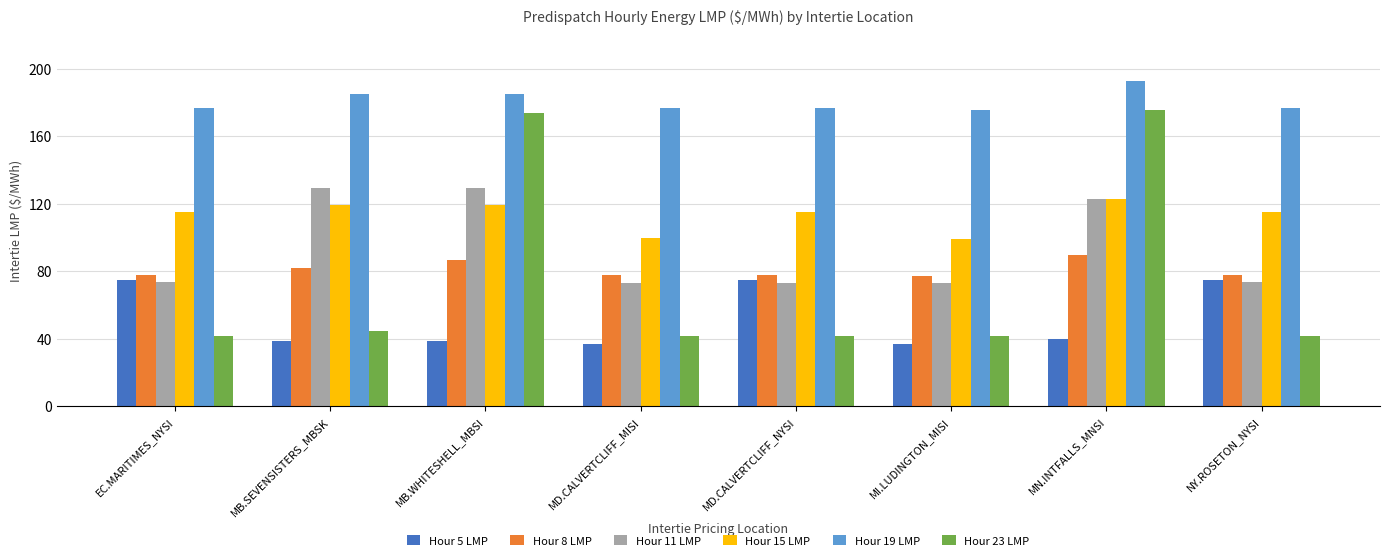

How many data points does each series have?

8